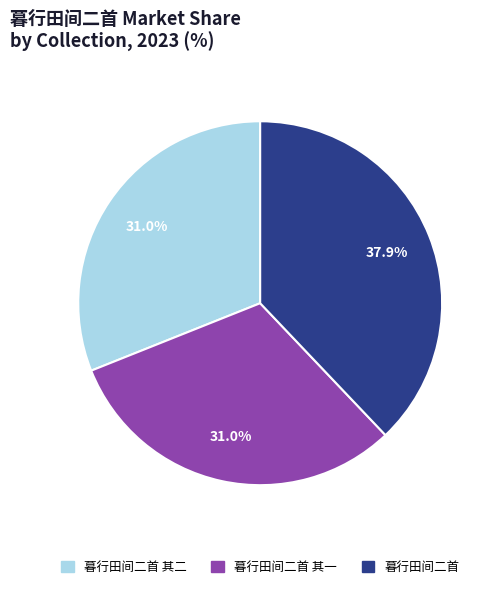

Does any single category account for the majority?

No